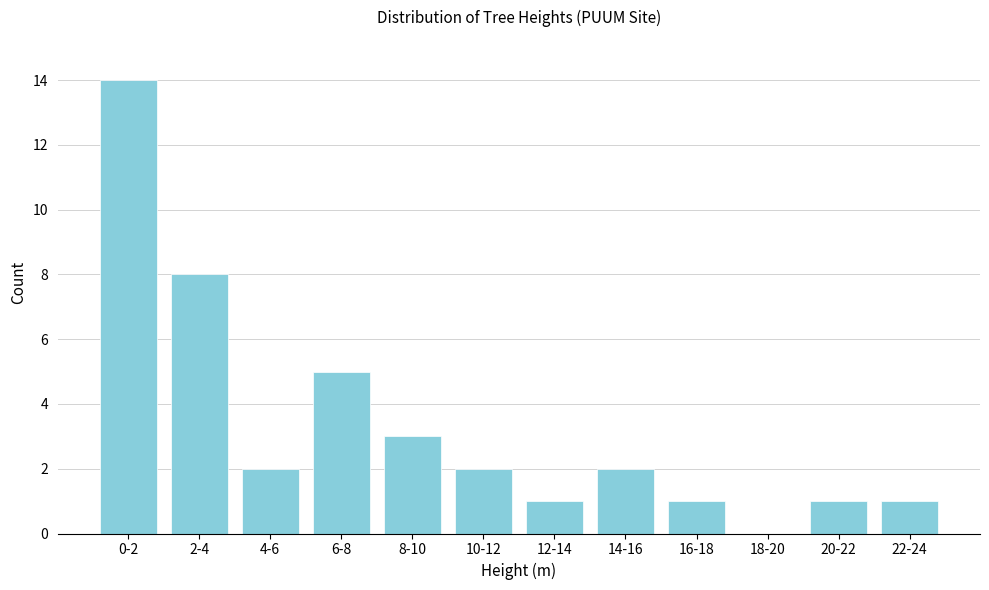

Reading left to right, extract all data points from this chart.

0-2=14	2-4=8	4-6=2	6-8=5	8-10=3	10-12=2	12-14=1	14-16=2	16-18=1	18-20=0	20-22=1	22-24=1